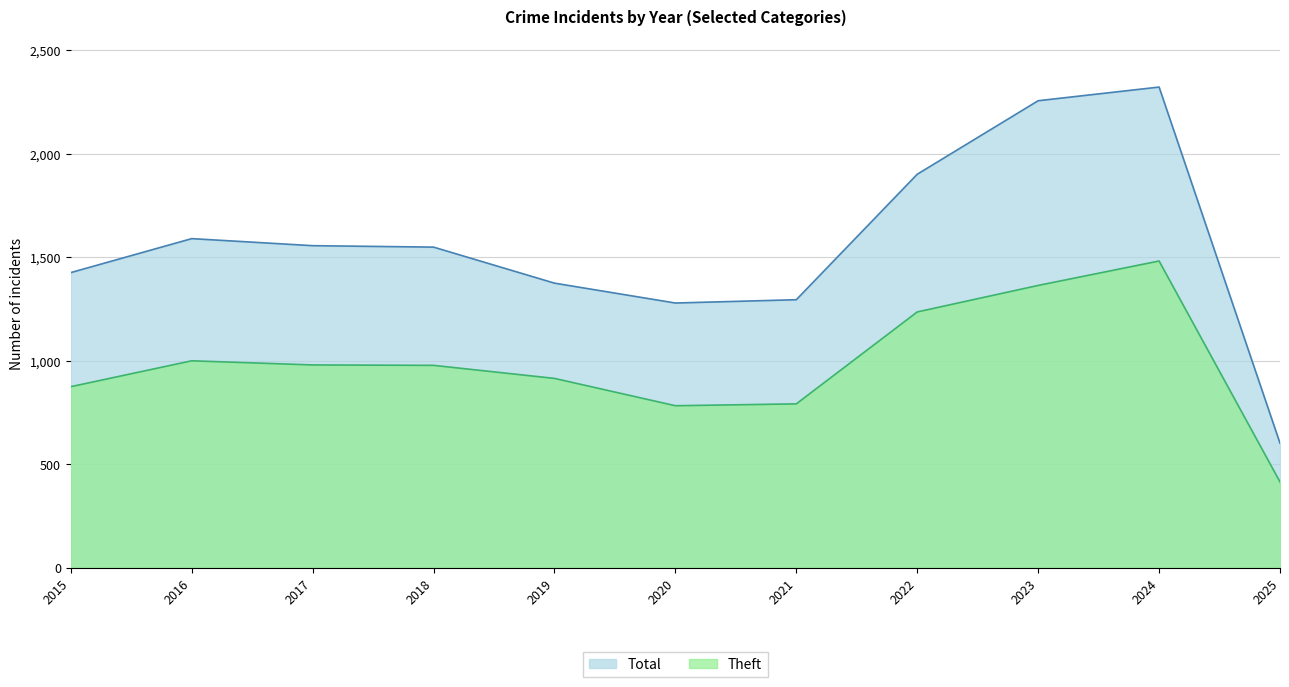

Rank the series by their maximum value, from lowest to highest.

Theft, Total